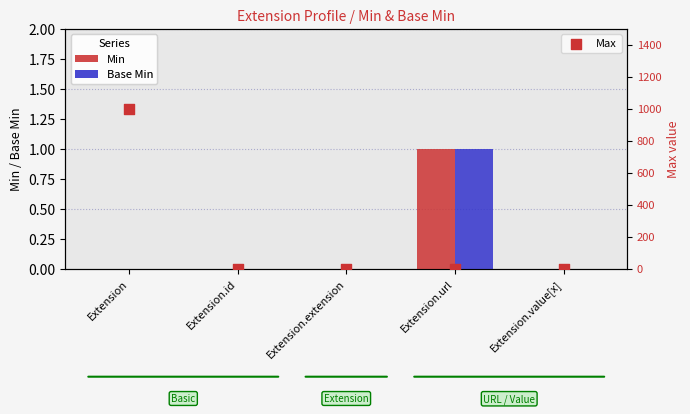

At how many categories does at least one series exceed 991?

1